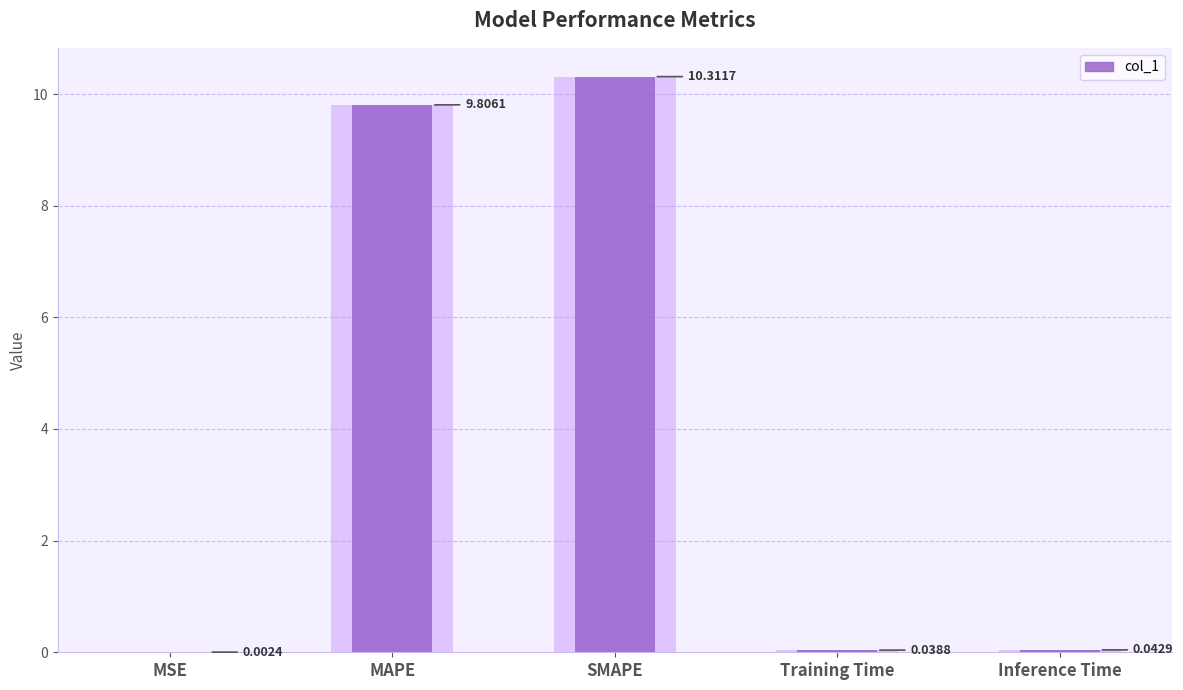

Reading left to right, extract all data points from this chart.

0.0	9.8	10.3	0.0	0.0